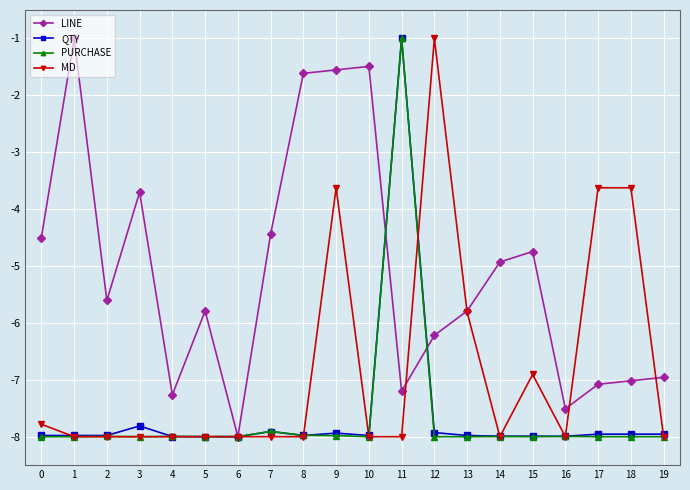

What is the spread (max minus min) of values at 13?

2.2